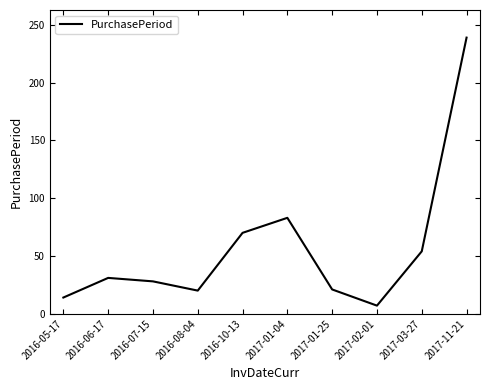

What position from the right is 2017-03-27?

2